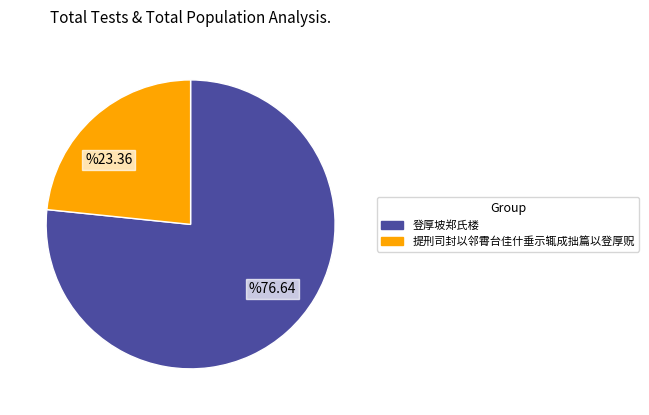

Between 登厚坡郑氏楼 and 提刑司封以邻霄台佳什垂示辄成拙篇以登厚贶, which is larger?

登厚坡郑氏楼